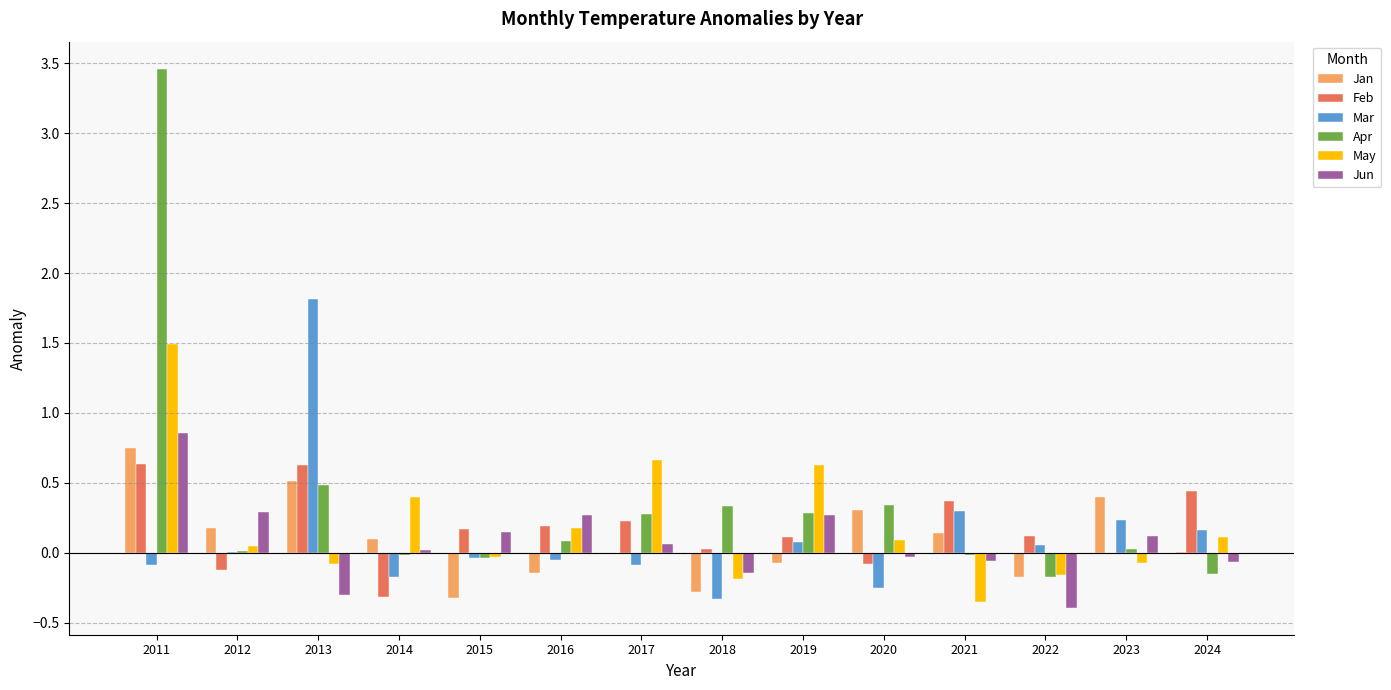

Which series has the largest total across all categories?

Apr